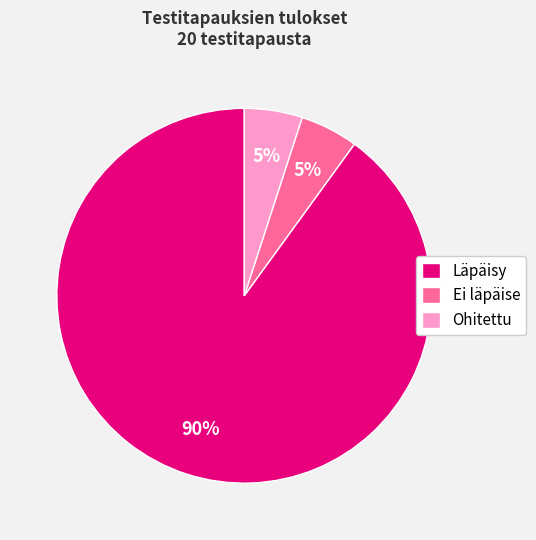

What is the largest slice in the pie chart?

Läpäisy